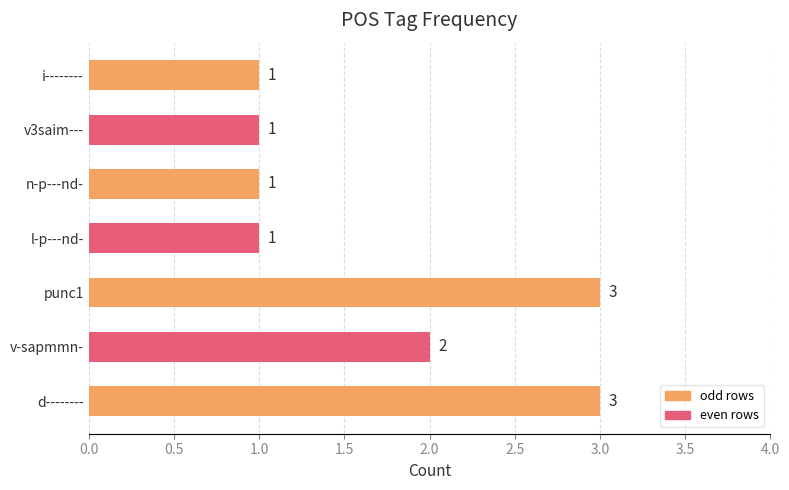

Reading bottom to top, transcribe all the data shown in this chart.

3	2	3	1	1	1	1